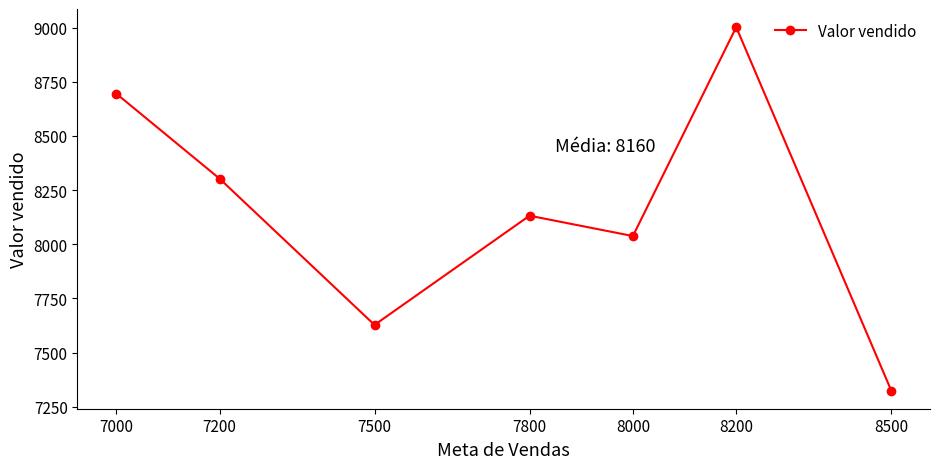

Between 8200 and 7500, which is larger?

8200